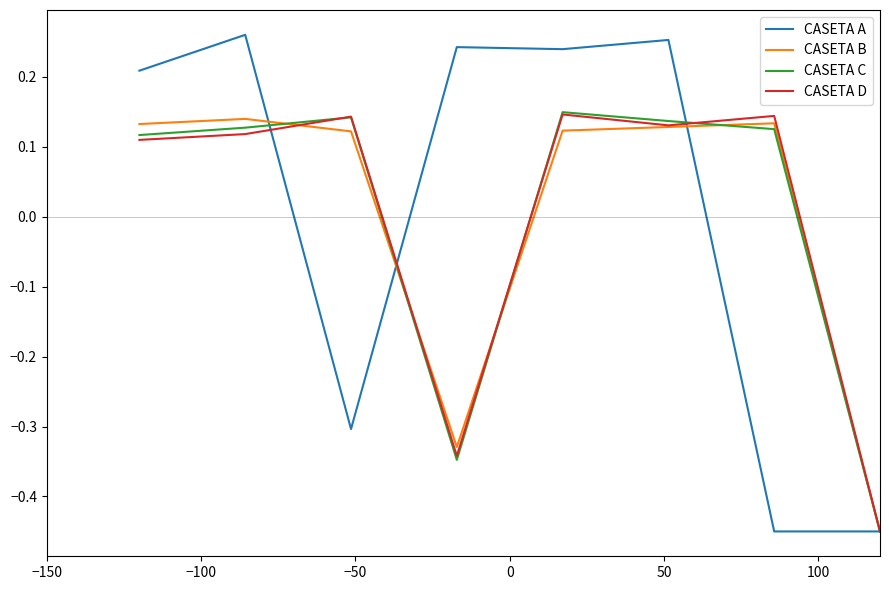

Which series has the largest range (max minus min)?

CASETA A